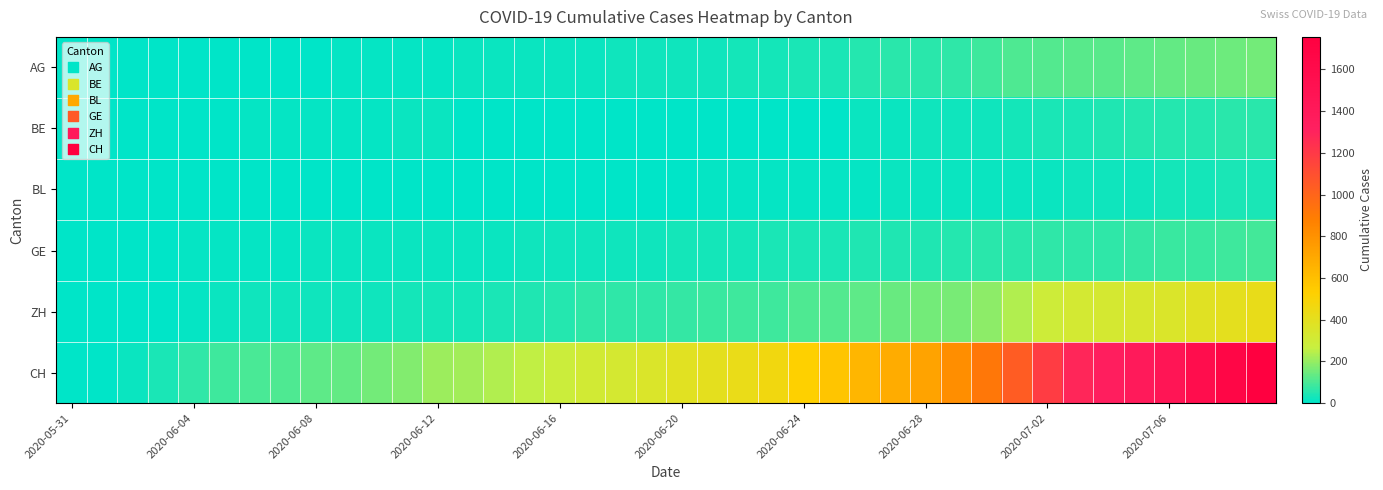

Reading right to left, extract all data points from this chart.

AG: 153	147	140	132	125	123	120	116	103	88	65	59	55	50	40	35	28	28	26	26	23	21	18	18	17	16	14	13	10	7	7	5	5	5	3	3	1	0	0	0
BE: 59	57	53	52	49	43	39	35	29	27	25	21	19	18	0	0	0	0	0	0	0	0	0	0	0	0	0	17	14	9	9	8	8	8	6	4	2	1	0	0
BL: 38	35	32	29	27	27	23	19	18	17	17	16	14	12	10	9	7	7	7	6	5	5	5	5	4	4	4	4	4	4	3	3	3	3	3	2	2	1	1	0
GE: 92	84	80	76	69	67	64	62	57	56	52	44	43	43	40	38	36	32	31	31	27	23	23	22	22	20	20	20	16	16	14	14	13	13	10	8	6	4	1	0
ZH: 423	404	381	356	337	329	316	293	237	189	161	152	141	129	110	103	87	83	80	75	68	67	62	52	45	38	33	30	28	26	23	23	23	23	19	13	5	2	0	0
CH: 1756	1667	1566	1467	1386	1333	1283	1184	1036	918	813	721	682	639	571	528	462	431	399	385	353	325	309	285	258	234	218	206	178	154	136	125	107	100	84	62	38	20	3	0